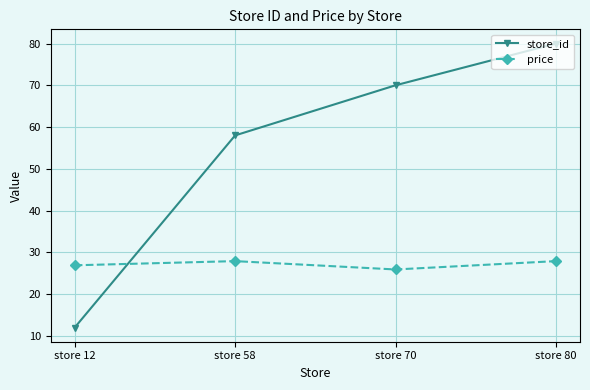

List the series in order of their peak value, highest first.

store_id, price